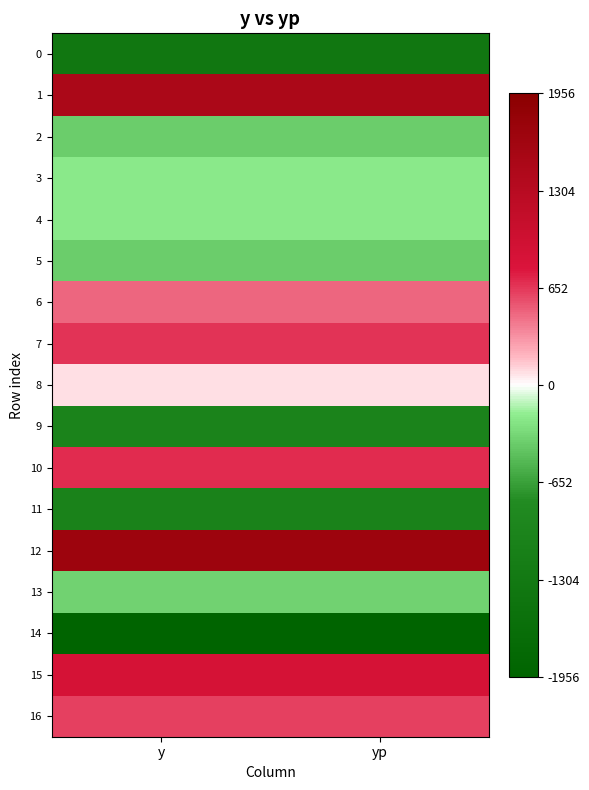

What is the spread (max minus min) of values at y?

1.9